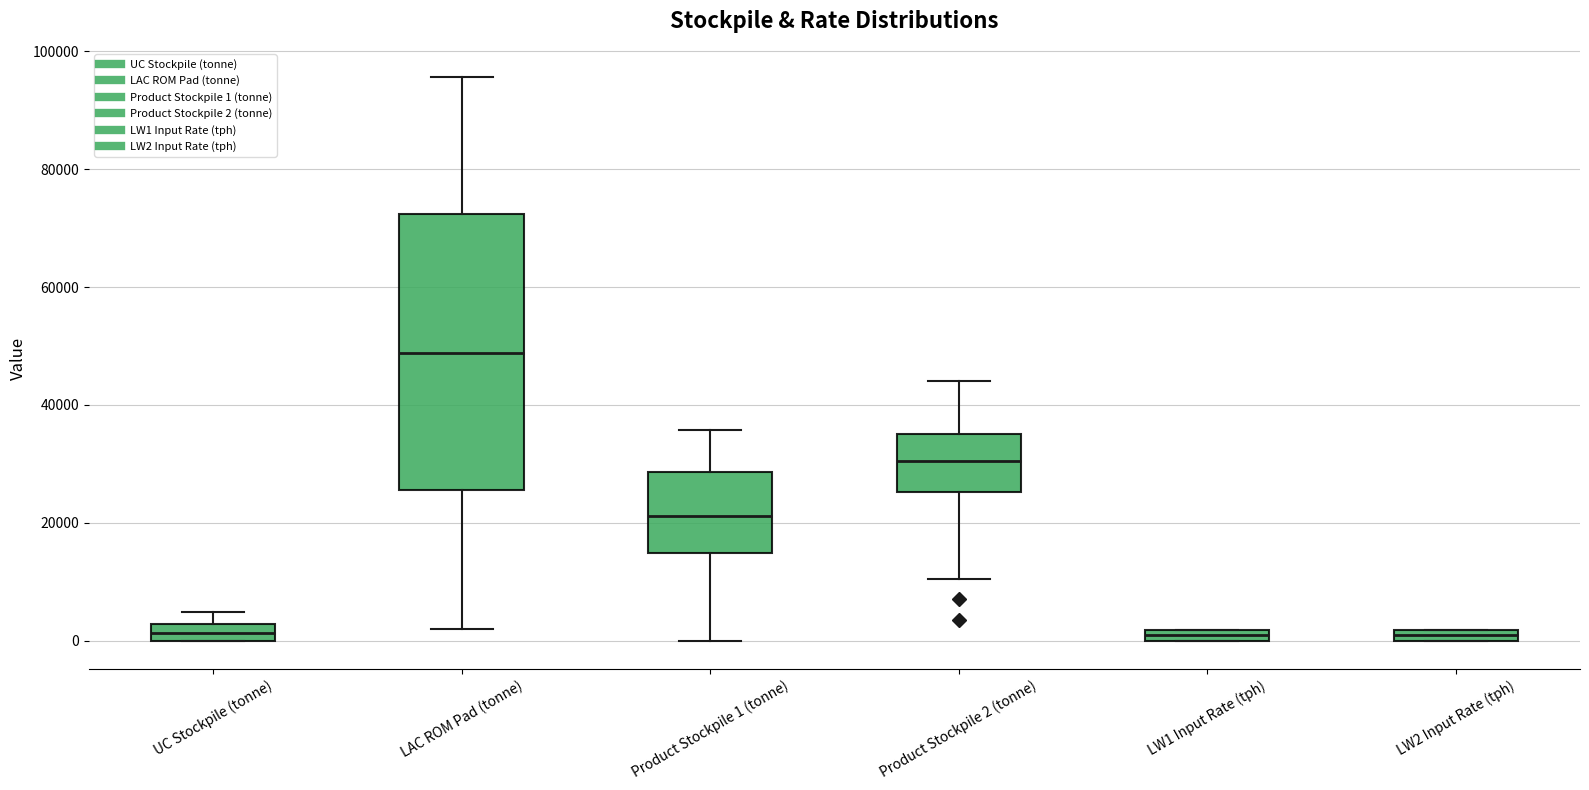

Which box is the tallest, from its lower edge to its upper edge?

LAC ROM Pad (tonne)